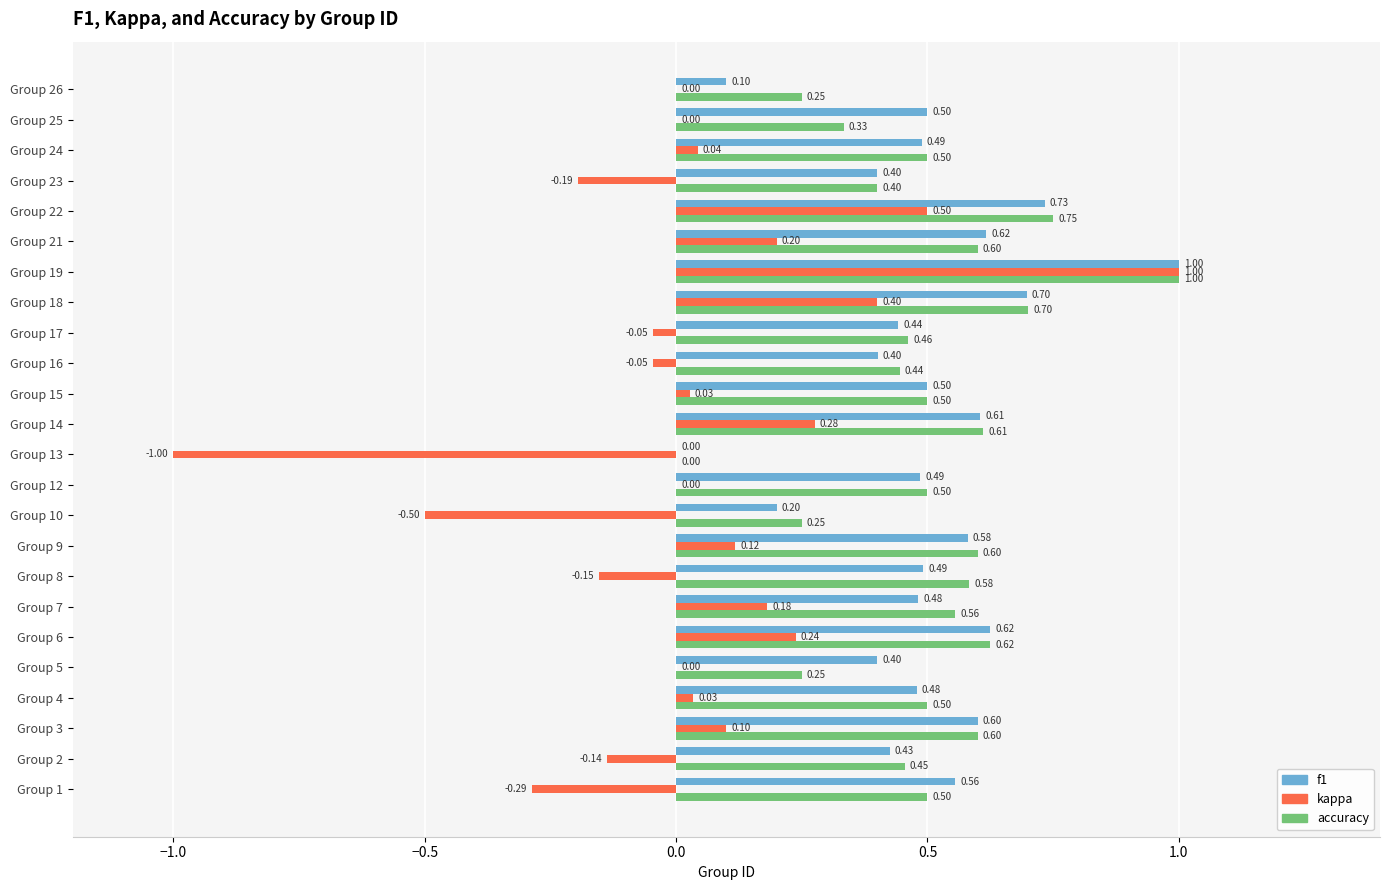

Is the value of kappa at Group 24 greater than the value of f1 at Group 5?

No